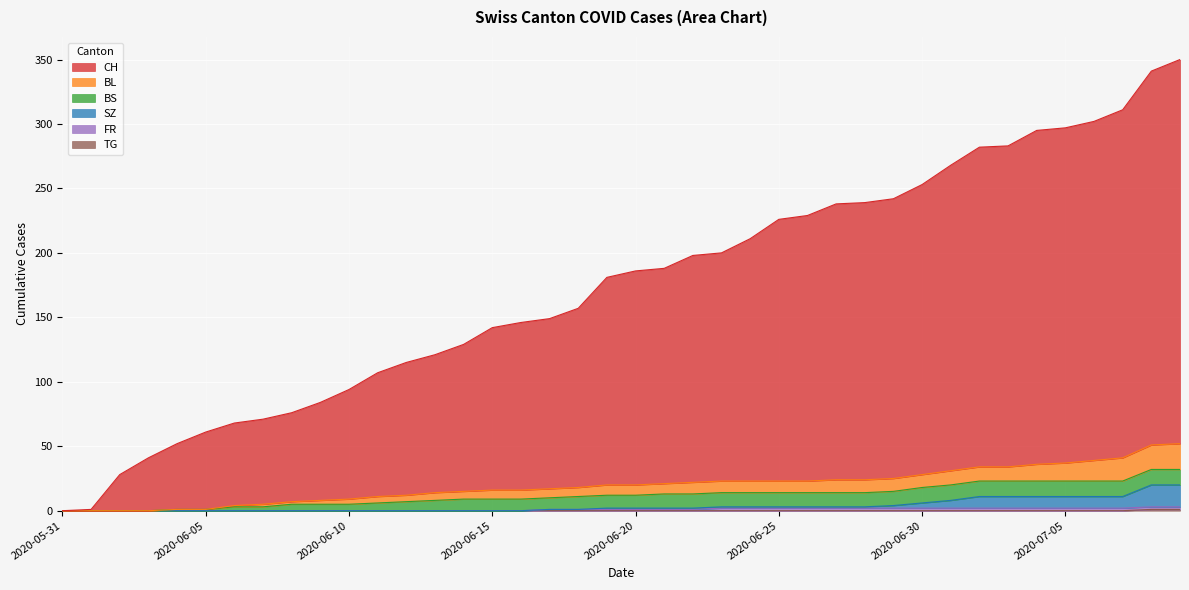

True or false: TG has a value of 0 at 2020-06-20.

False